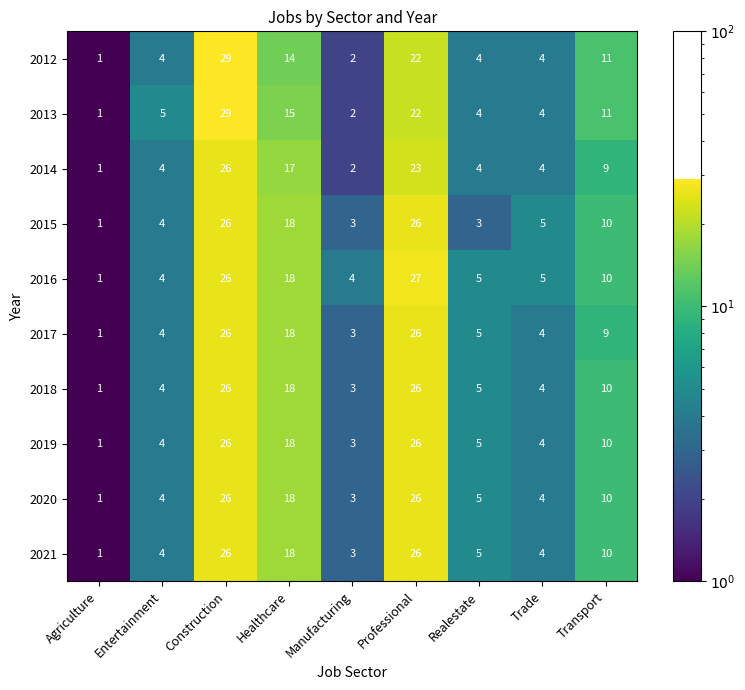

How many distinct data groups are displayed?

10